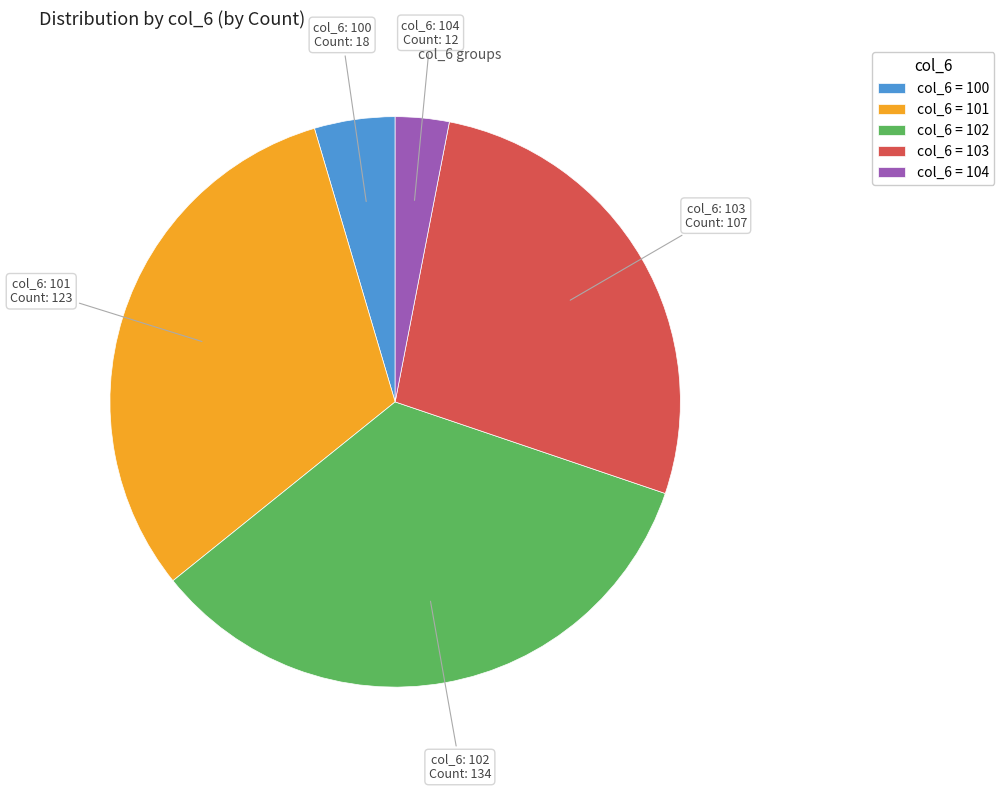

Which has a higher value, col_6 = 101 or col_6 = 100?

col_6 = 101